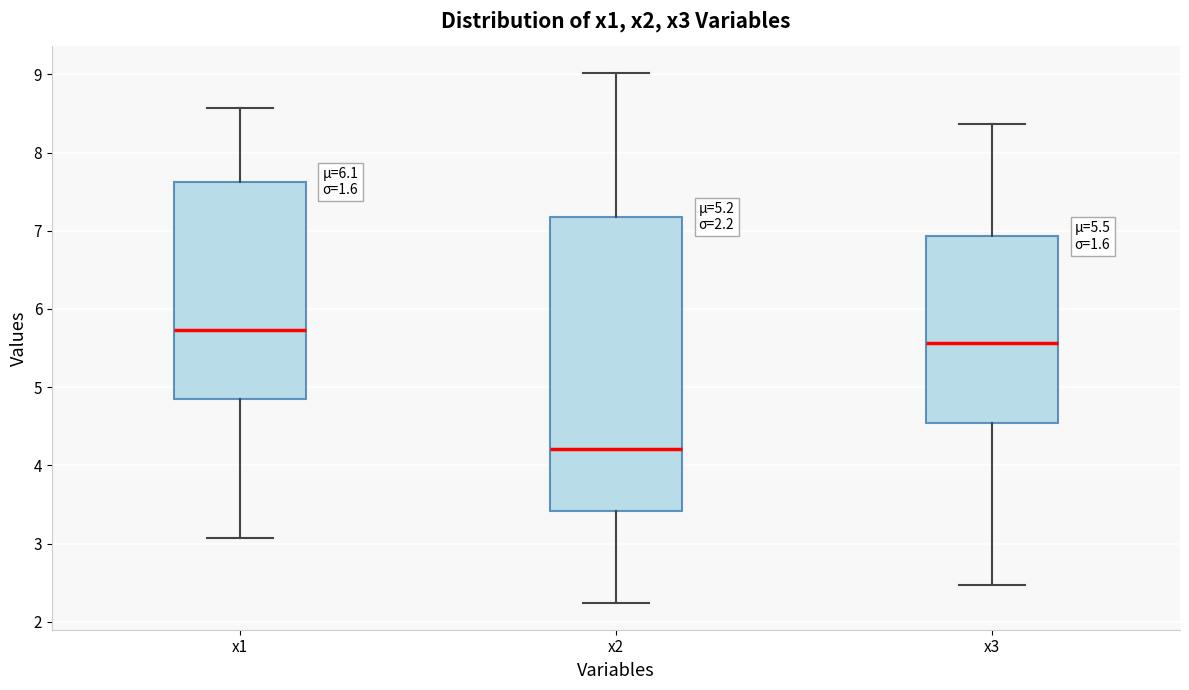

Which box's median line is the lowest?

x2